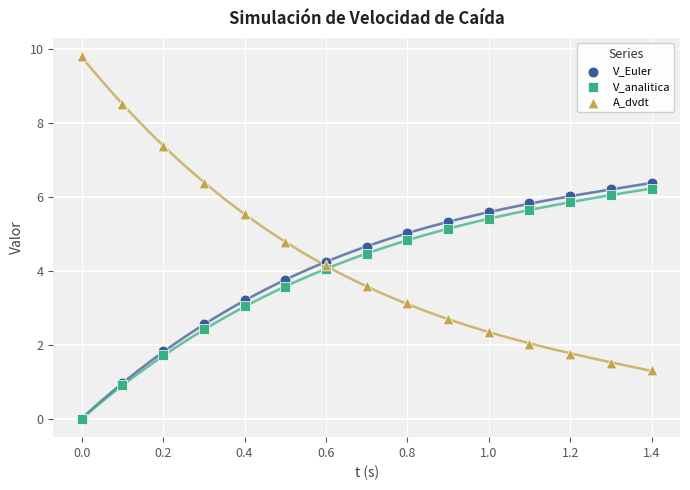

Which series has the largest Y range (max minus min)?

A_dvdt